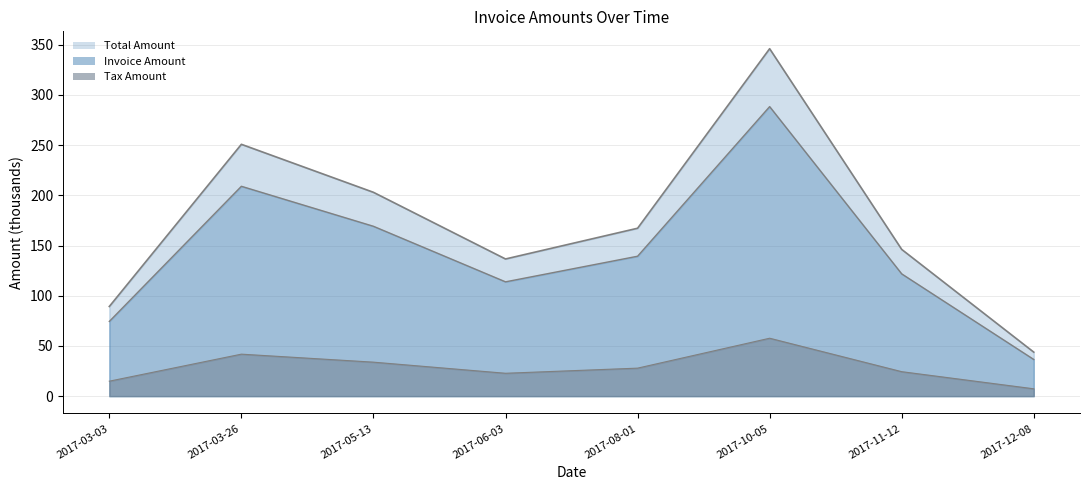

Rank the series at 2017-03-03 from highest to lowest value.

Total Amount, Invoice Amount, Tax Amount